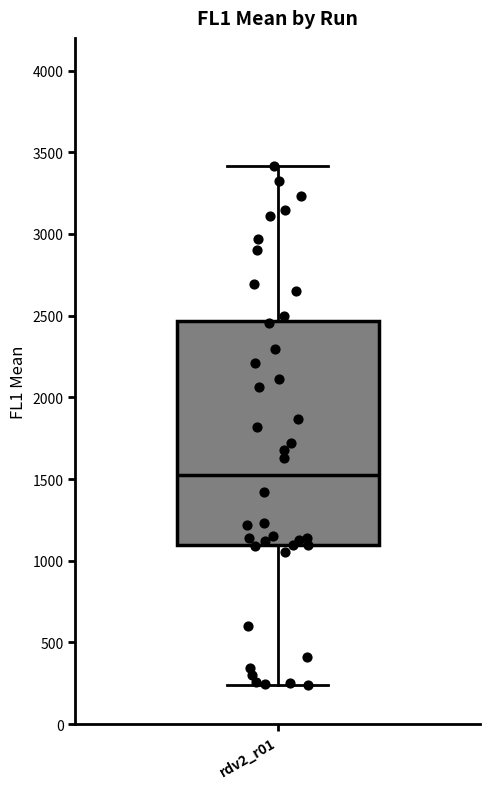

Read this box plot against the y-axis: the position of the median line, the range covered by the box, and the ends of both whiskers. The values are not printed on the chart, so give them approximately, as read against the axis.

median 1550, box 1100 to 2450, whiskers 250 to 3400